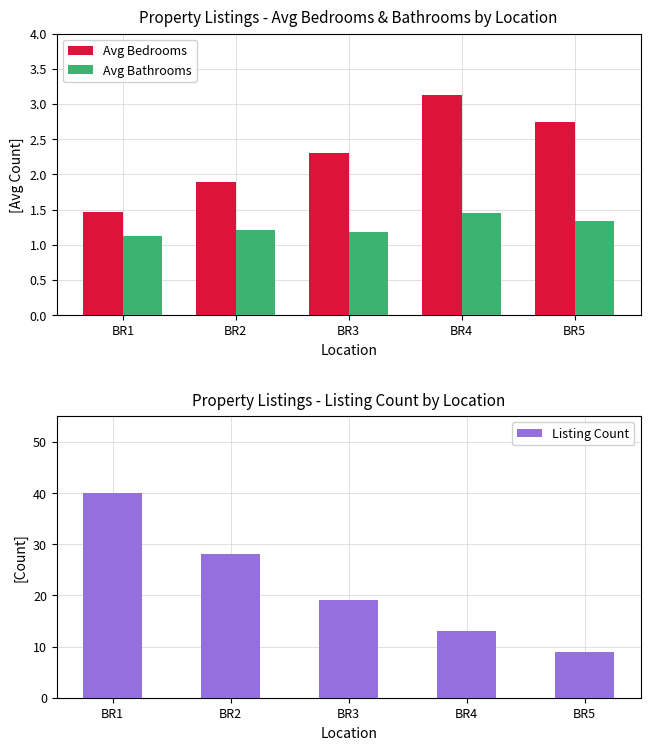

Reading left to right, list all the values displayed in this chart.

Avg Bedrooms: 1.5	1.9	2.3	3.1	2.8
Avg Bathrooms: 1.1	1.2	1.2	1.4	1.3
Listing Count: 40.0	28.0	19.0	13.0	9.0